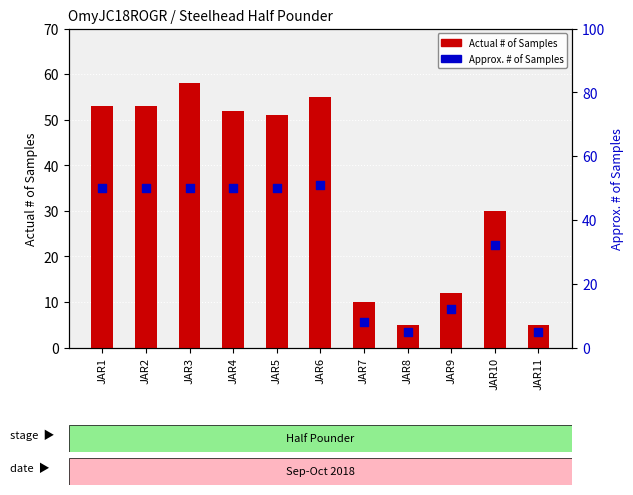

Which series contains the highest Y value?

Actual # of Samples